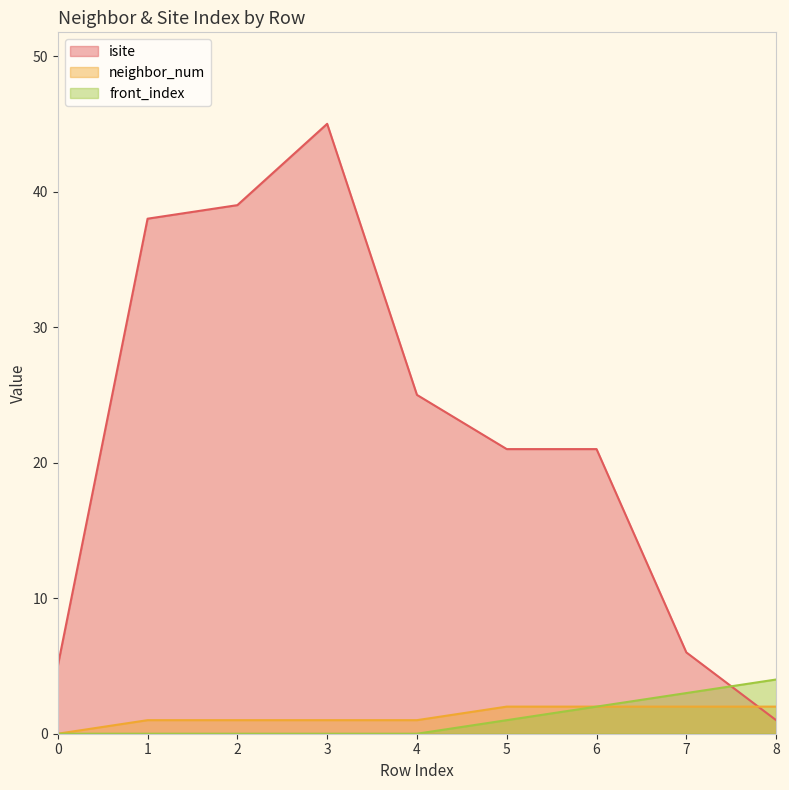

Reading left to right, what are all the values shown in this chart?

isite: 0=5	1=38	2=39	3=45	4=25	5=21	6=21	7=6	8=1
neighbor_num: 0=0	1=1	2=1	3=1	4=1	5=2	6=2	7=2	8=2
front_index: 0=0	1=0	2=0	3=0	4=0	5=1	6=2	7=3	8=4